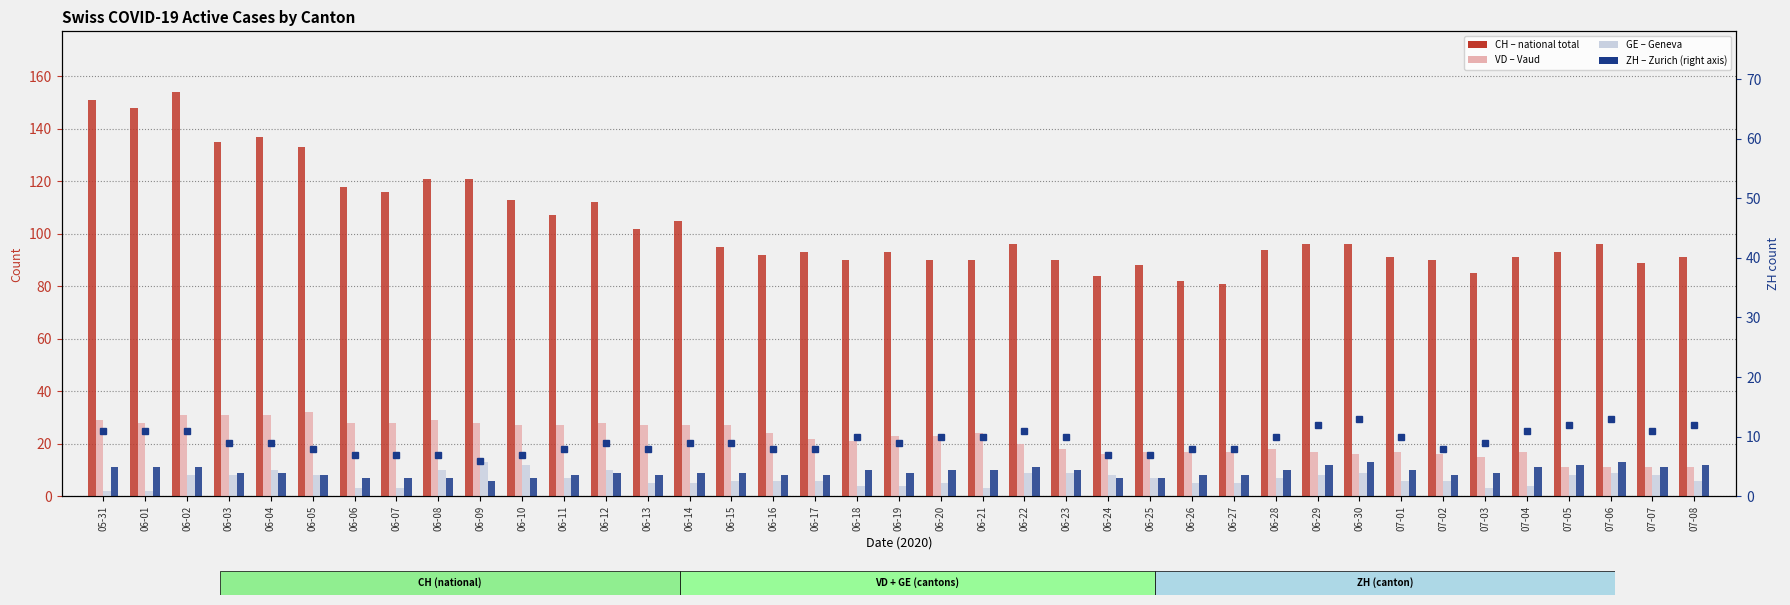

Reading left to right, what are all the values shown in this chart?

CH: 05-31=151	06-01=148	06-02=154	06-03=135	06-04=137	06-05=133	06-06=118	06-07=116	06-08=121	06-09=121	06-10=113	06-11=107	06-12=112	06-13=102	06-14=105	06-15=95	06-16=92	06-17=93	06-18=90	06-19=93	06-20=90	06-21=90	06-22=96	06-23=90	06-24=84	06-25=88	06-26=82	06-27=81	06-28=94	06-29=96	06-30=96	07-01=91	07-02=90	07-03=85	07-04=91	07-05=93	07-06=96	07-07=89	07-08=91
VD: 05-31=29	06-01=28	06-02=31	06-03=31	06-04=31	06-05=32	06-06=28	06-07=28	06-08=29	06-09=28	06-10=27	06-11=27	06-12=28	06-13=27	06-14=27	06-15=27	06-16=24	06-17=22	06-18=21	06-19=23	06-20=23	06-21=24	06-22=20	06-23=18	06-24=16	06-25=17	06-26=17	06-27=17	06-28=18	06-29=17	06-30=16	07-01=17	07-02=16	07-03=15	07-04=17	07-05=11	07-06=11	07-07=11	07-08=11
GE: 05-31=2	06-01=2	06-02=8	06-03=8	06-04=10	06-05=8	06-06=3	06-07=3	06-08=10	06-09=13	06-10=12	06-11=7	06-12=10	06-13=5	06-14=5	06-15=6	06-16=6	06-17=6	06-18=4	06-19=4	06-20=5	06-21=3	06-22=9	06-23=9	06-24=8	06-25=7	06-26=5	06-27=5	06-28=7	06-29=8	06-30=9	07-01=6	07-02=6	07-03=3	07-04=4	07-05=8	07-06=9	07-07=8	07-08=6
ZH: 05-31=11	06-01=11	06-02=11	06-03=9	06-04=9	06-05=8	06-06=7	06-07=7	06-08=7	06-09=6	06-10=7	06-11=8	06-12=9	06-13=8	06-14=9	06-15=9	06-16=8	06-17=8	06-18=10	06-19=9	06-20=10	06-21=10	06-22=11	06-23=10	06-24=7	06-25=7	06-26=8	06-27=8	06-28=10	06-29=12	06-30=13	07-01=10	07-02=8	07-03=9	07-04=11	07-05=12	07-06=13	07-07=11	07-08=12
ZH (right axis): 05-31=11	06-01=11	06-02=11	06-03=9	06-04=9	06-05=8	06-06=7	06-07=7	06-08=7	06-09=6	06-10=7	06-11=8	06-12=9	06-13=8	06-14=9	06-15=9	06-16=8	06-17=8	06-18=10	06-19=9	06-20=10	06-21=10	06-22=11	06-23=10	06-24=7	06-25=7	06-26=8	06-27=8	06-28=10	06-29=12	06-30=13	07-01=10	07-02=8	07-03=9	07-04=11	07-05=12	07-06=13	07-07=11	07-08=12